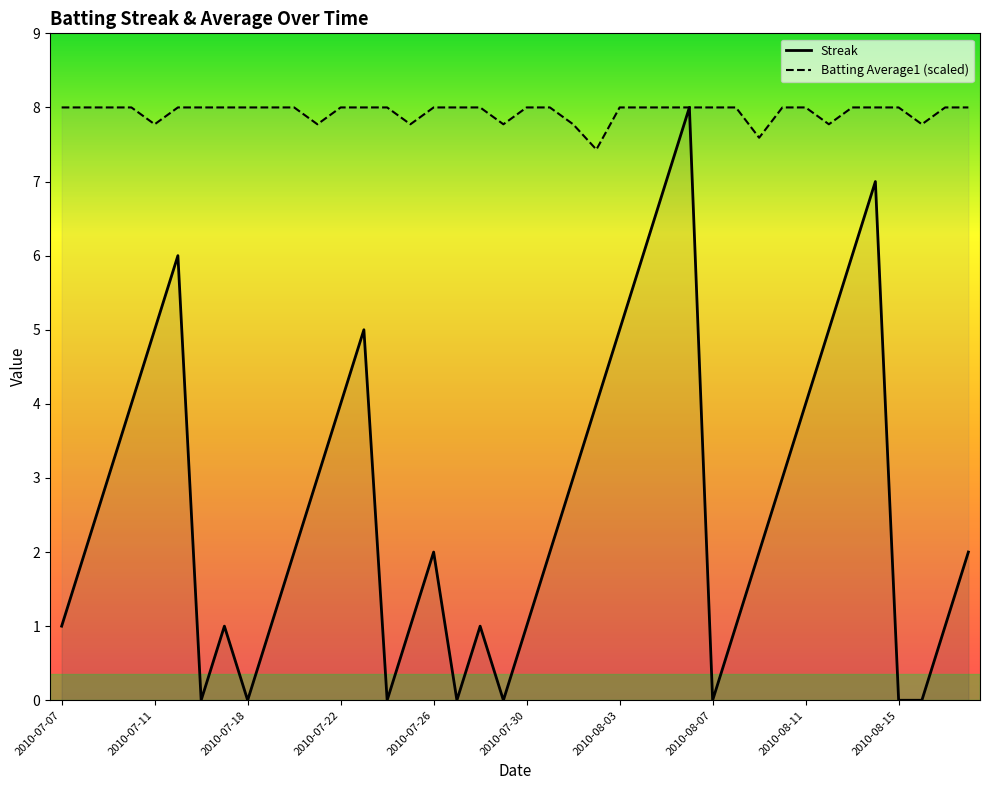

Does the chart display data point markers on the line(s)?

No